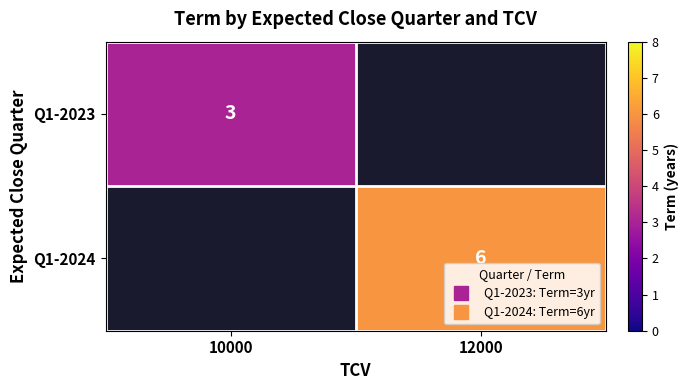

Is it true that Q1-2023 equals 5.1 at 10000?

False